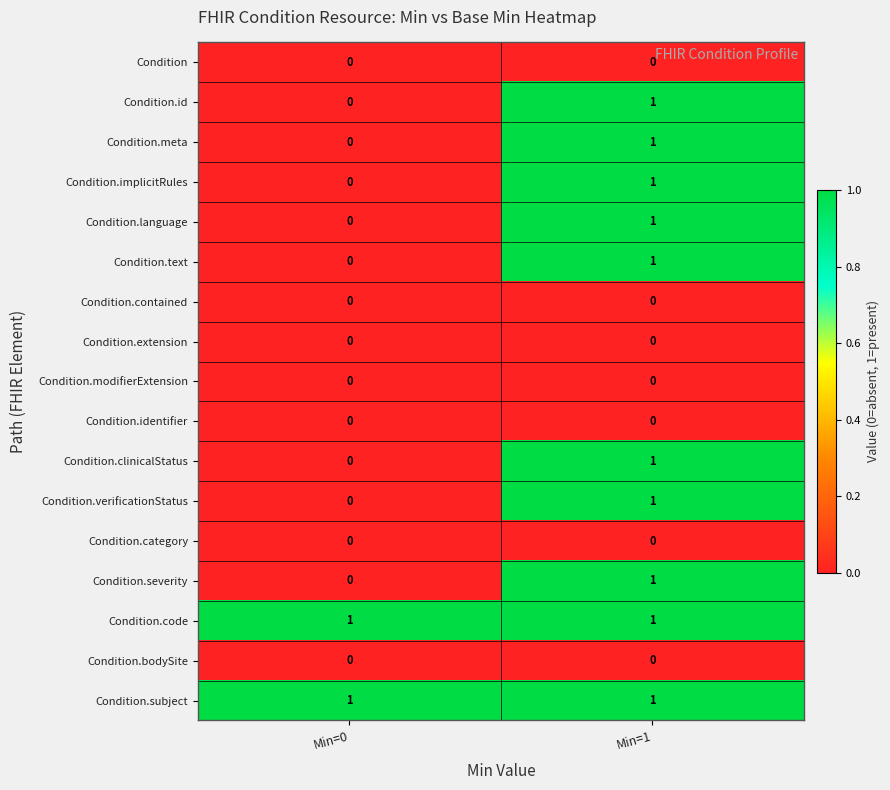

Where is Condition.clinicalStatus nearest to the value 0?

Min=0